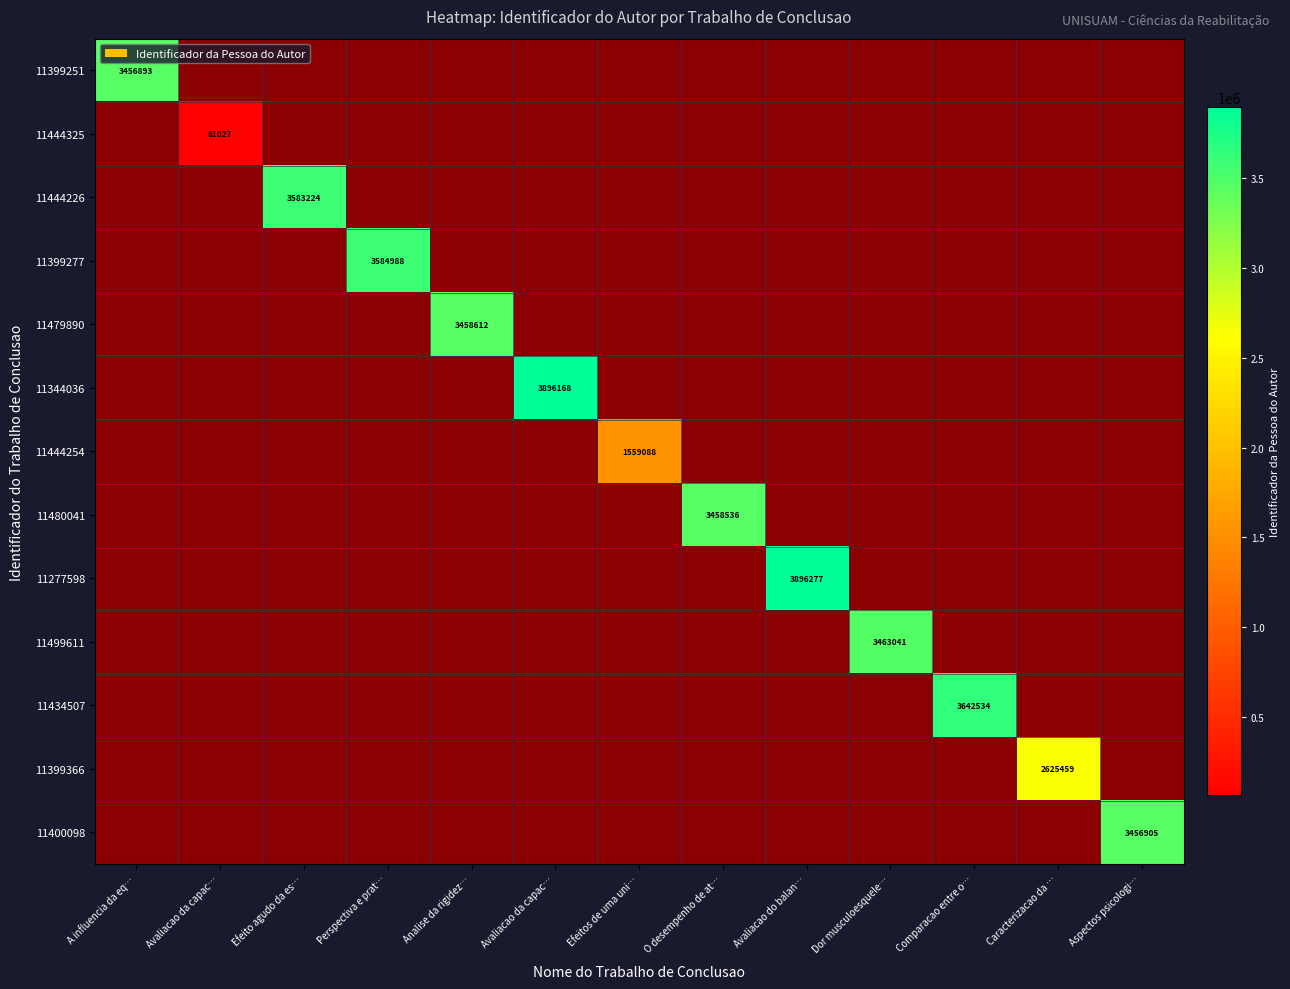

What is the spread (max minus min) of values at O desempenho de at…?

3458536